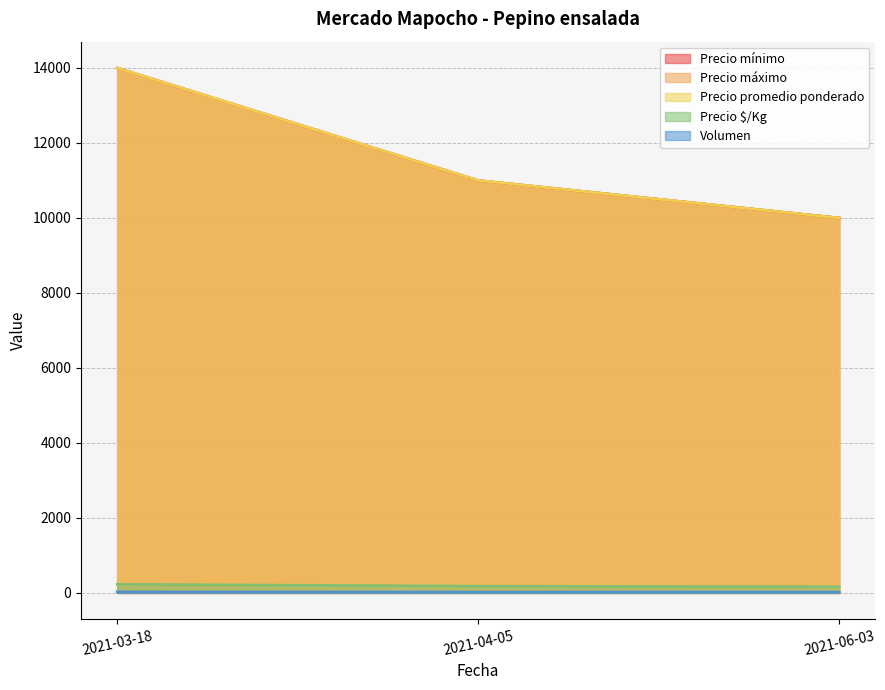

How many values in the Precio máximo series exceed 11000?

1